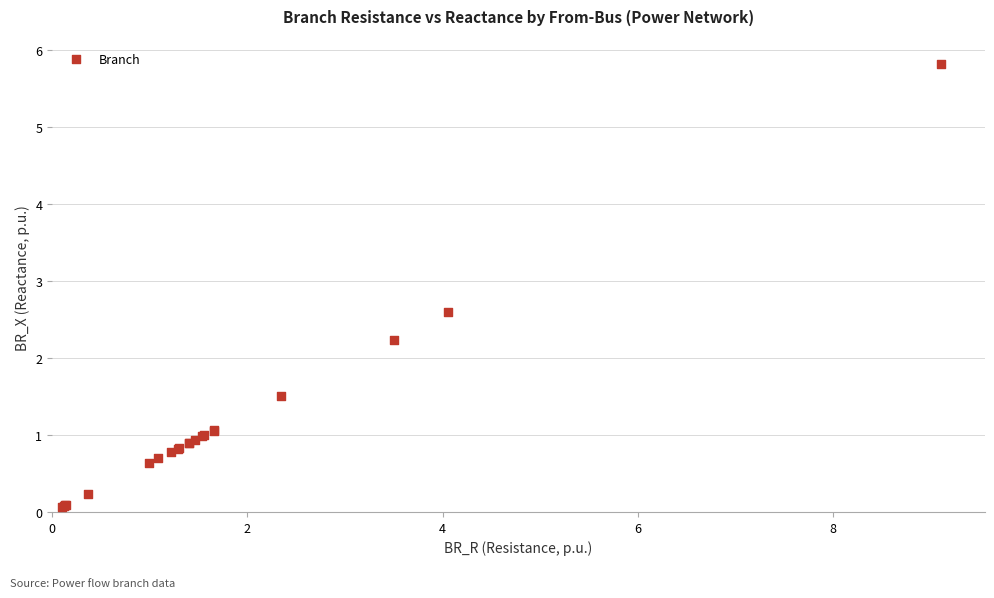

What Y value in the scatter plot is closest to 2?

2.2